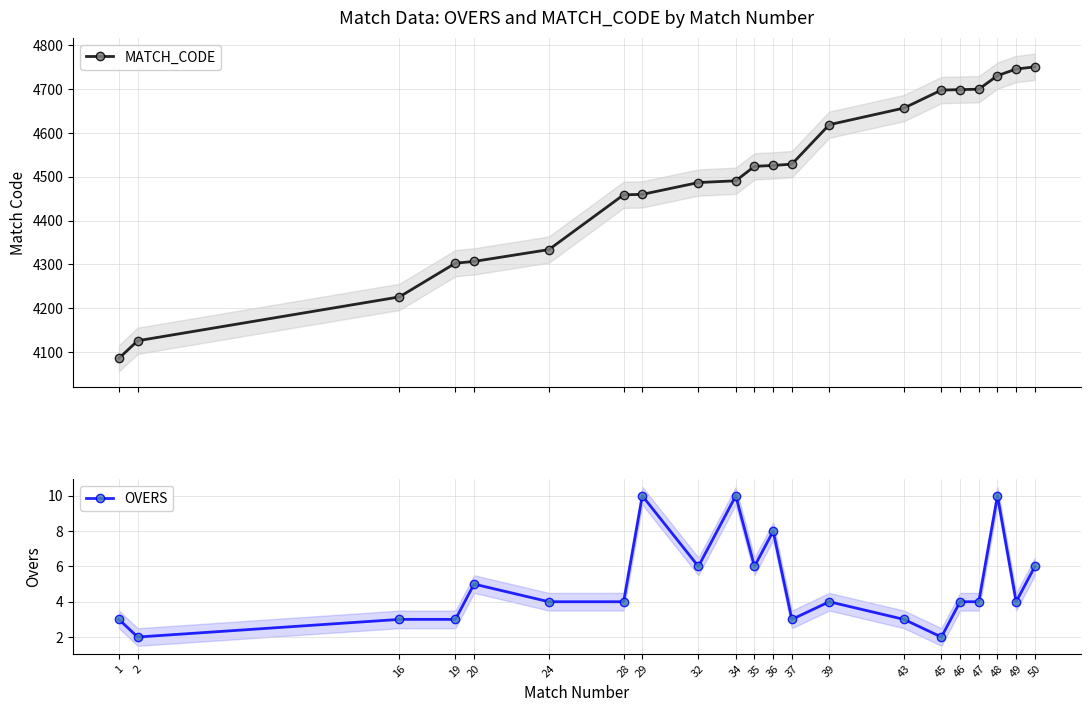

Which series changed the most between 34 and 50?

MATCH_CODE